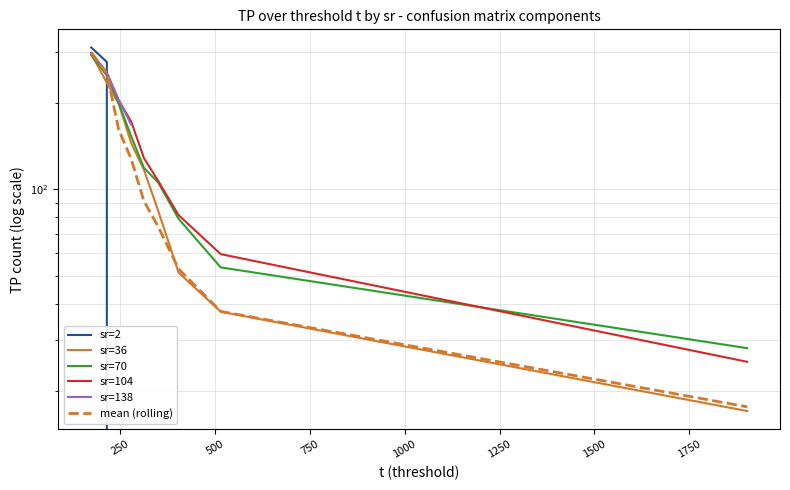

Is the value of sr=36 at 0 greater than the value of sr=104 at 250?

Yes